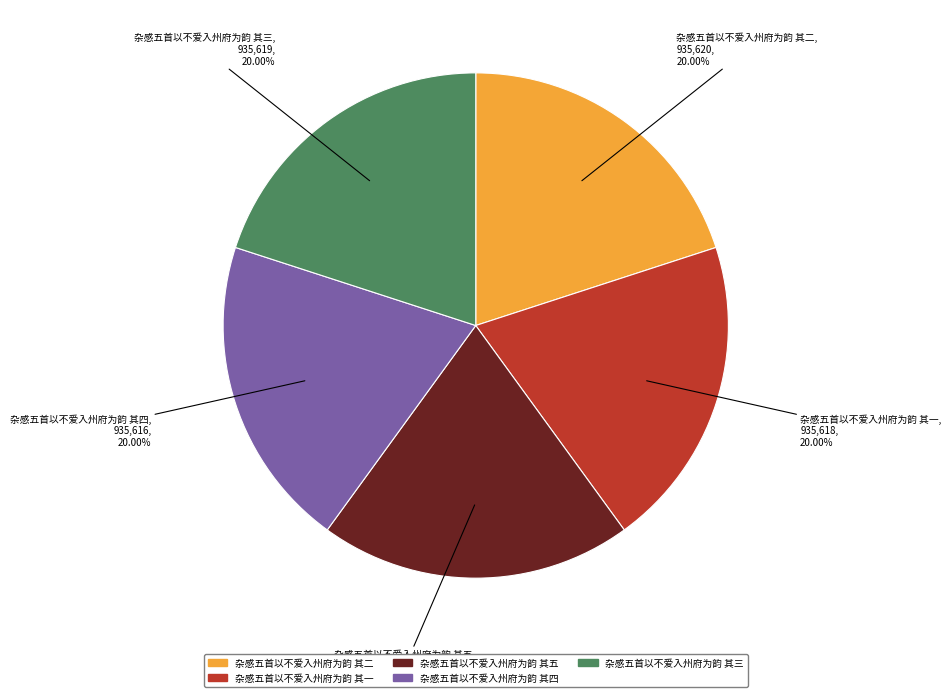

How many segments does this pie chart have?

5